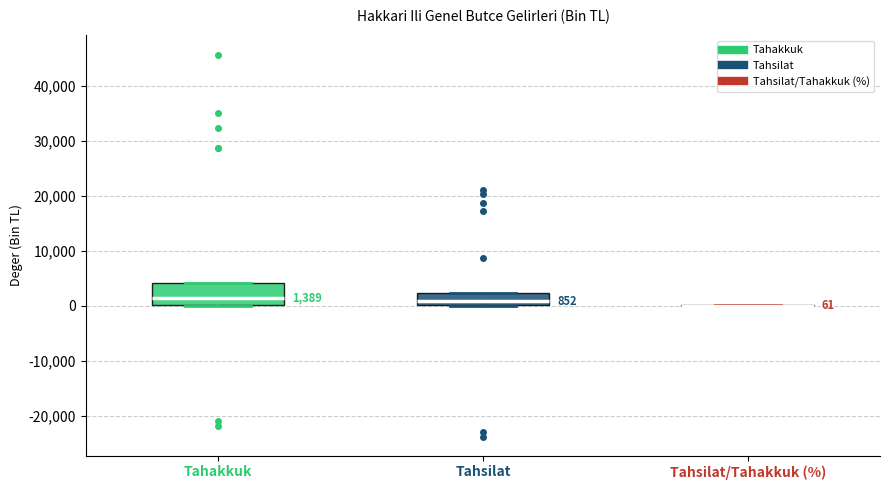

Comparing the boxes themselves (not the whiskers), which one is the tallest?

Tahakkuk